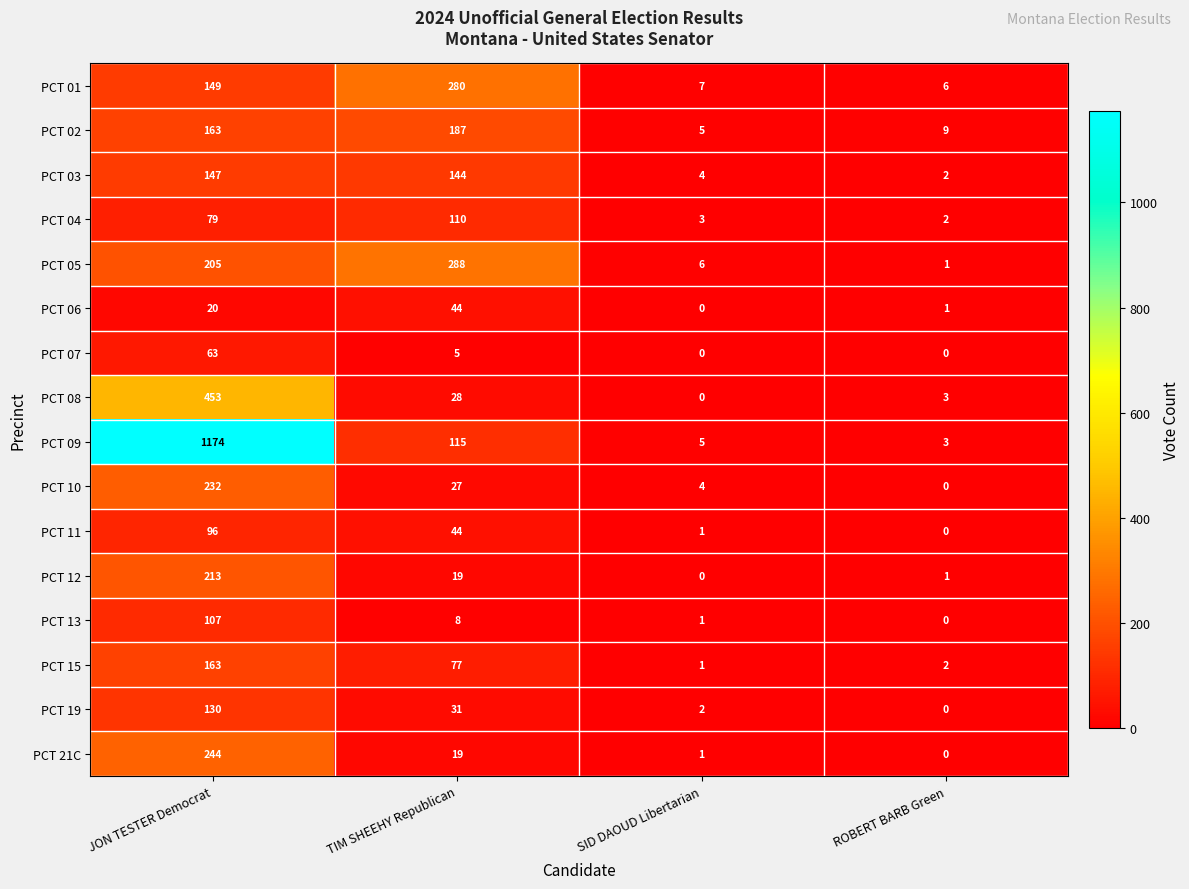

Which series has the largest total across all categories?

PCT 09